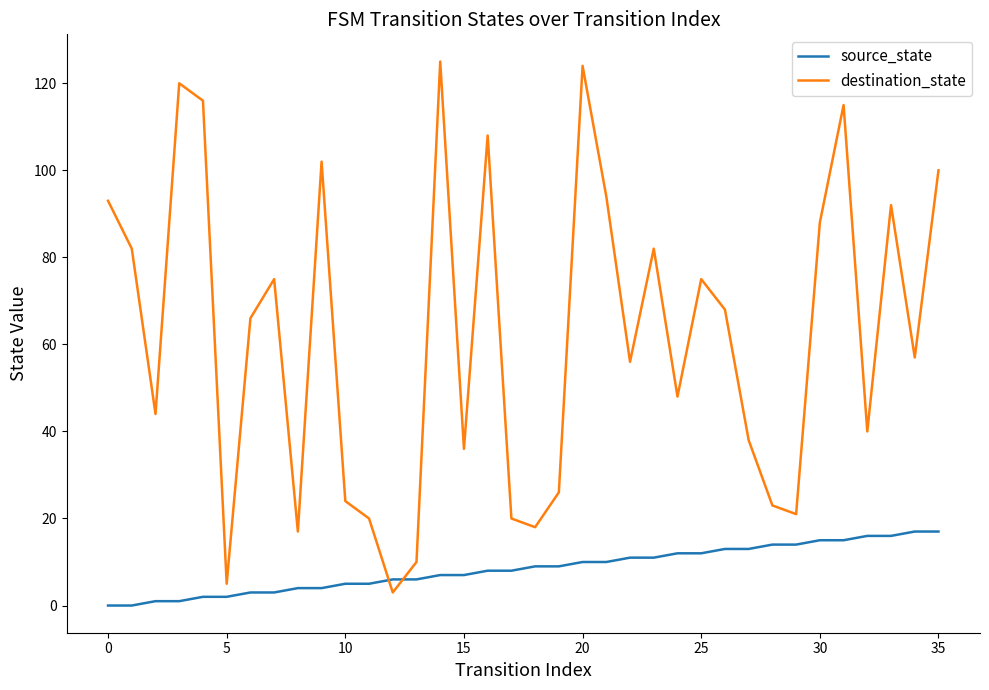

Which series has the widest spread of values?

destination_state